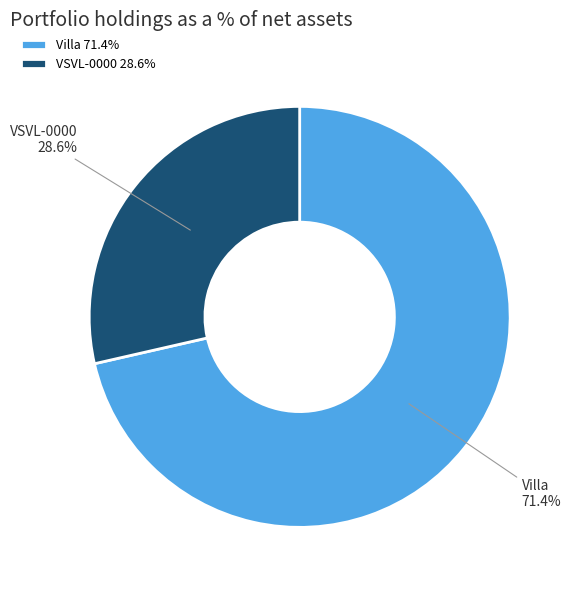

Is there a majority slice in this chart?

Yes